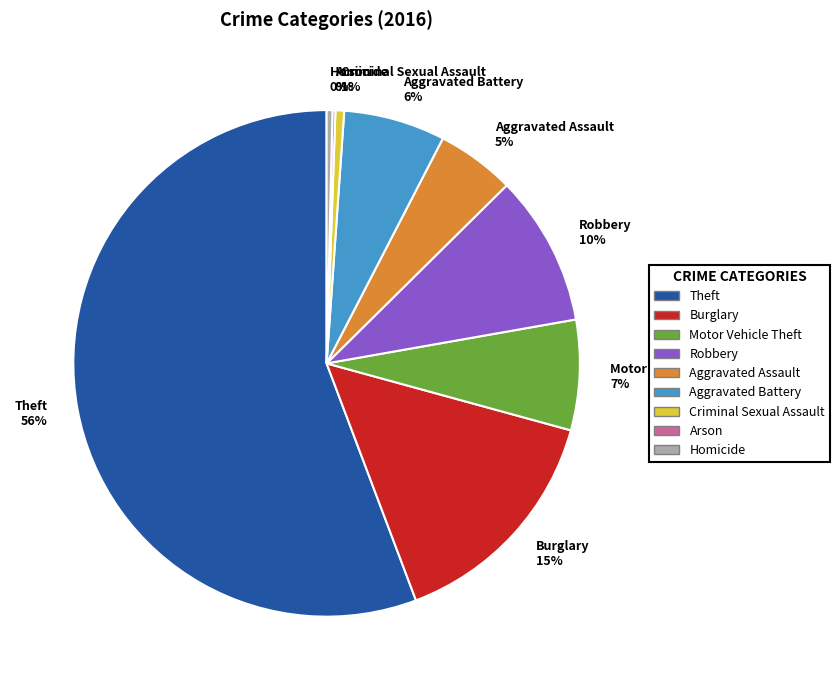

Does any single category account for the majority?

Yes